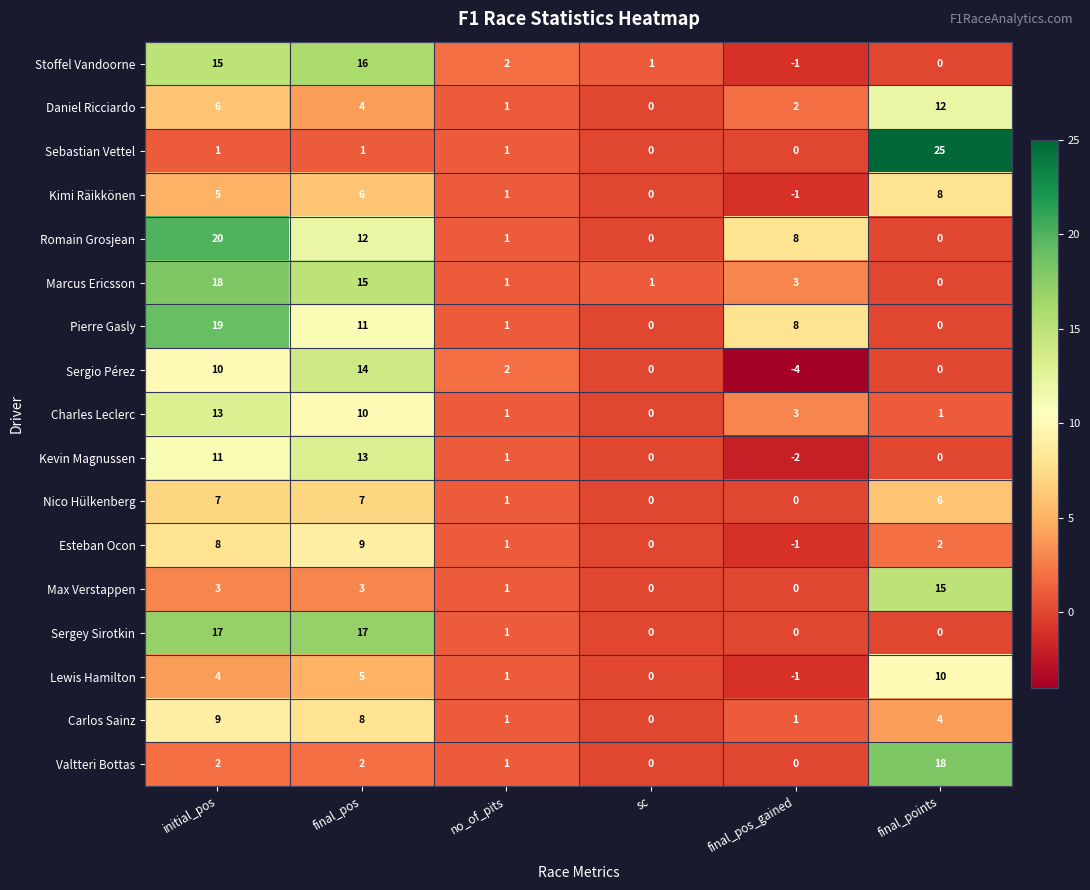

At which label does Daniel Ricciardo reach its minimum?

sc